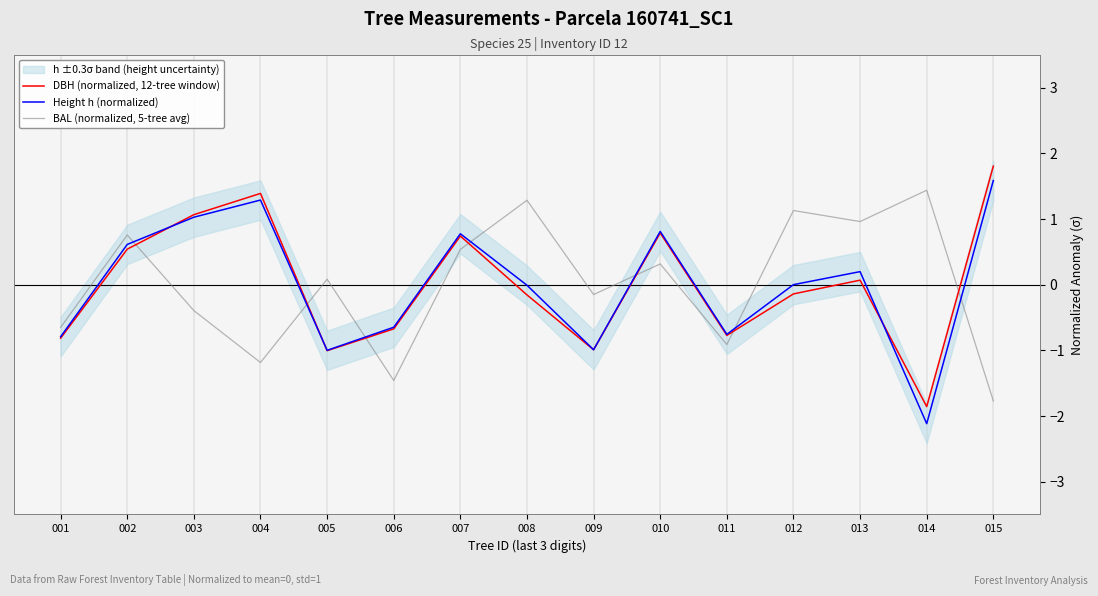

Between which two adjacent categories do Height h (normalized) and BAL (normalized, 5-tree avg) first intersect?

002 and 003